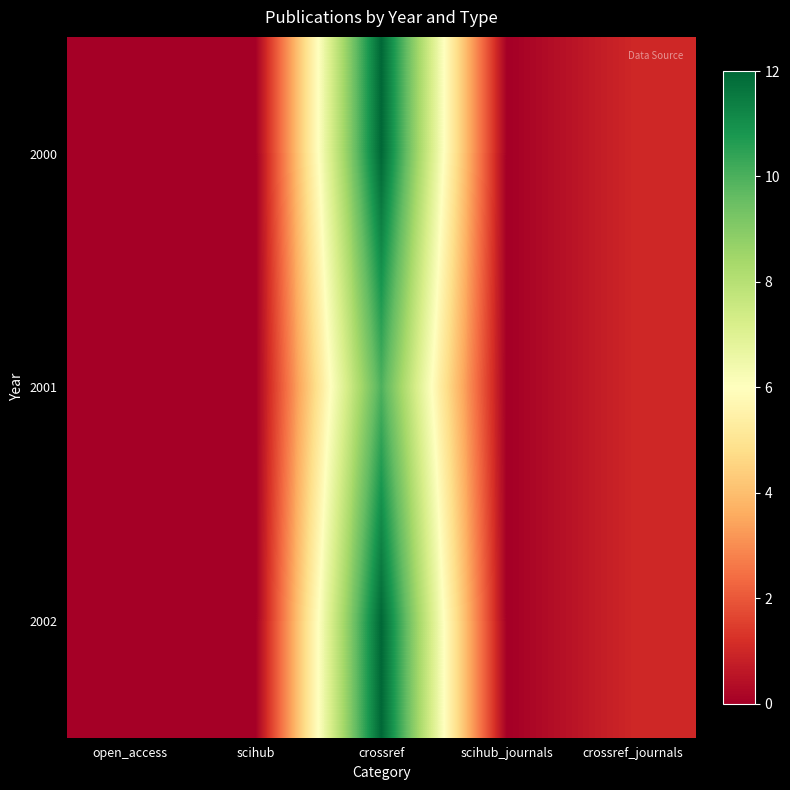

Rank the series by their maximum value, from highest to lowest.

2000, 2002, 2001